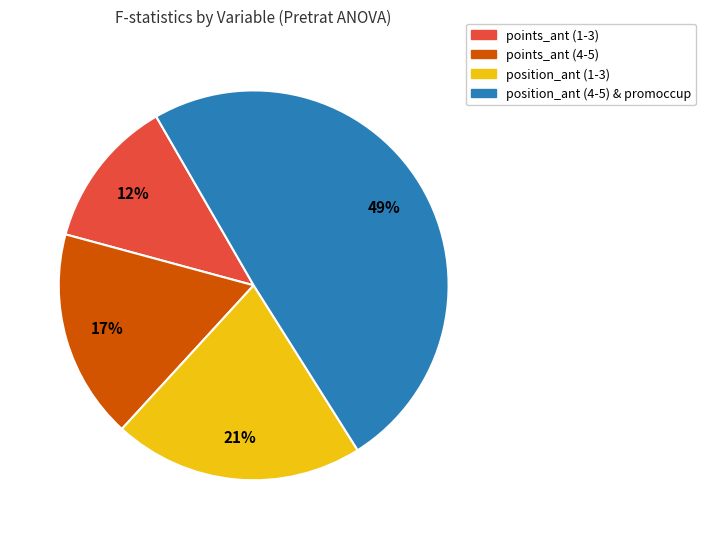

To the nearest percent, what is the average slice percentage?

25%